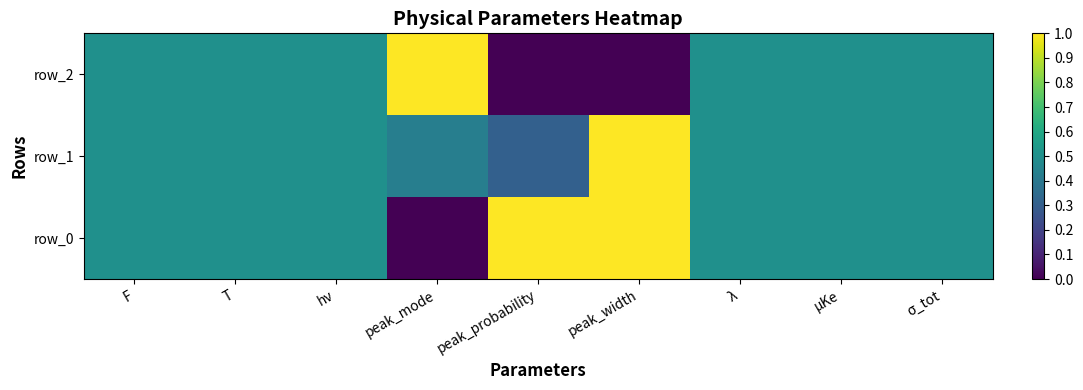

The row_2 series shows 0.5 at hν. True or false?

True